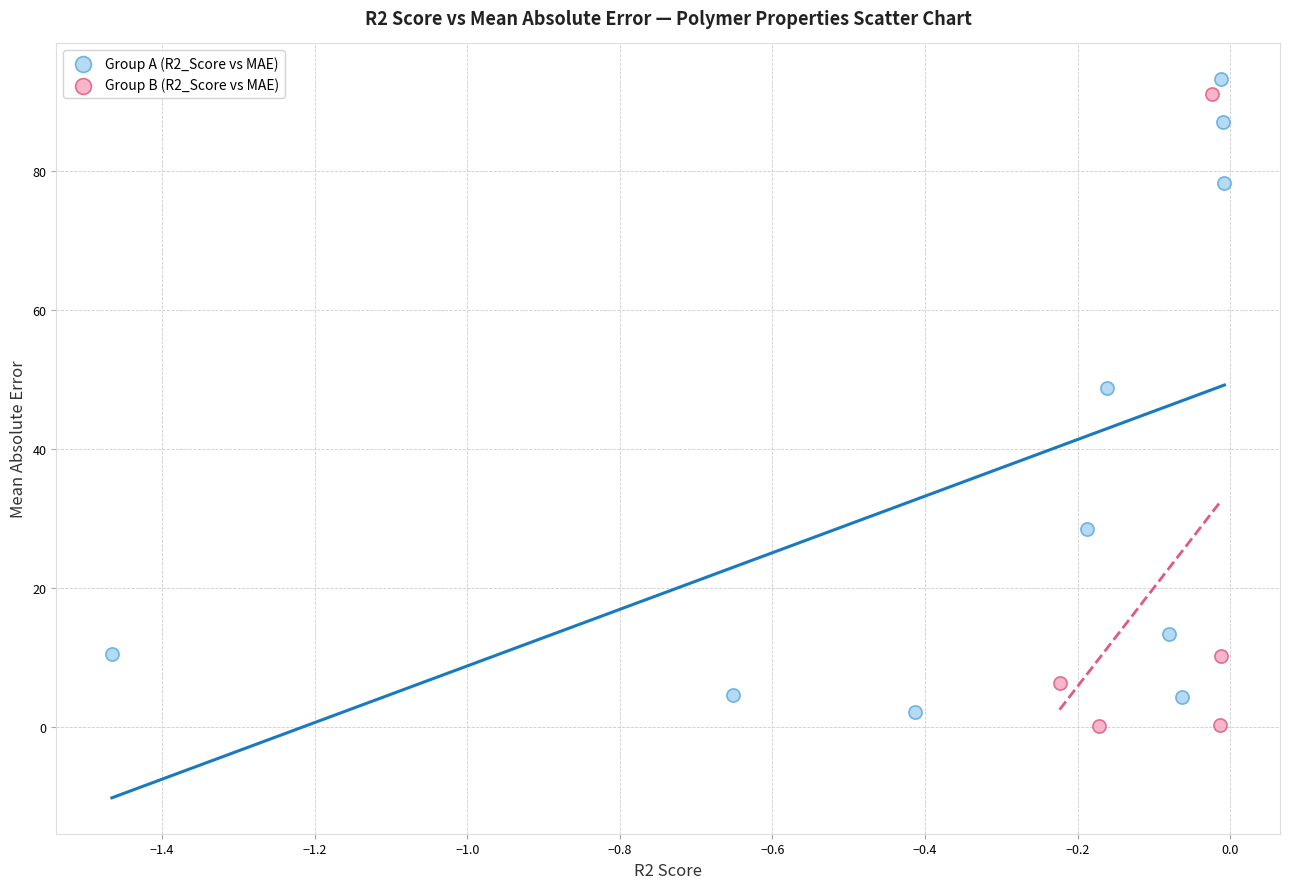

Which series contains the highest Y value?

Group A (R2_Score vs MAE)